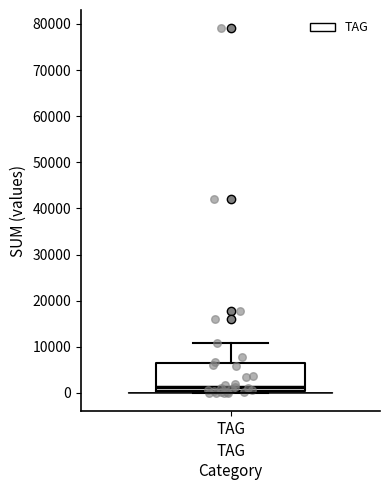

Where does the upper whisker of the box for TAG end on the y-axis? The values are not printed on the chart, so give them approximately, as read against the axis.

11000